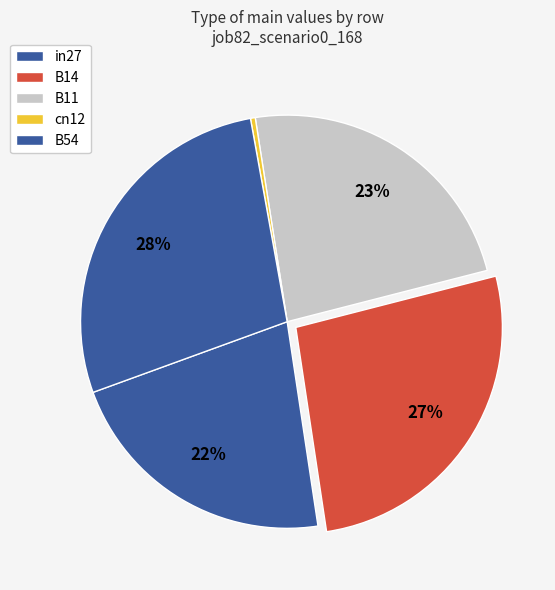

How many segments does this pie chart have?

5